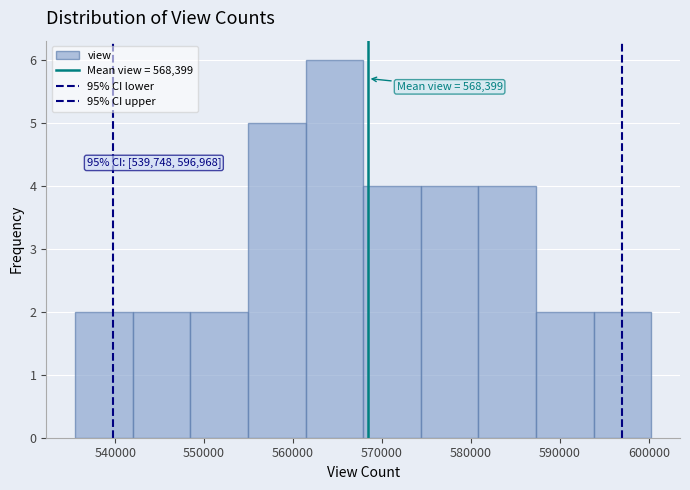

Which range on the x-axis has the tallest bar?

561000 to 568000